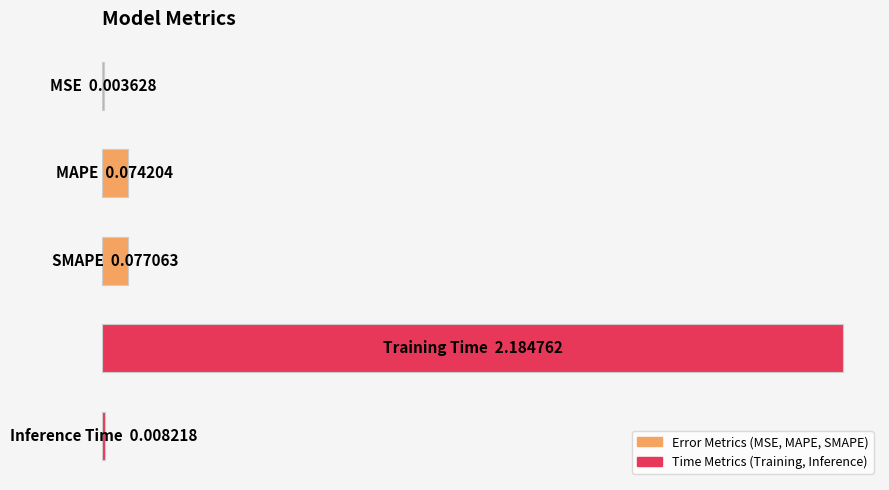

List the labels in order of value, smallest first.

0, 4, 1, 2, 3